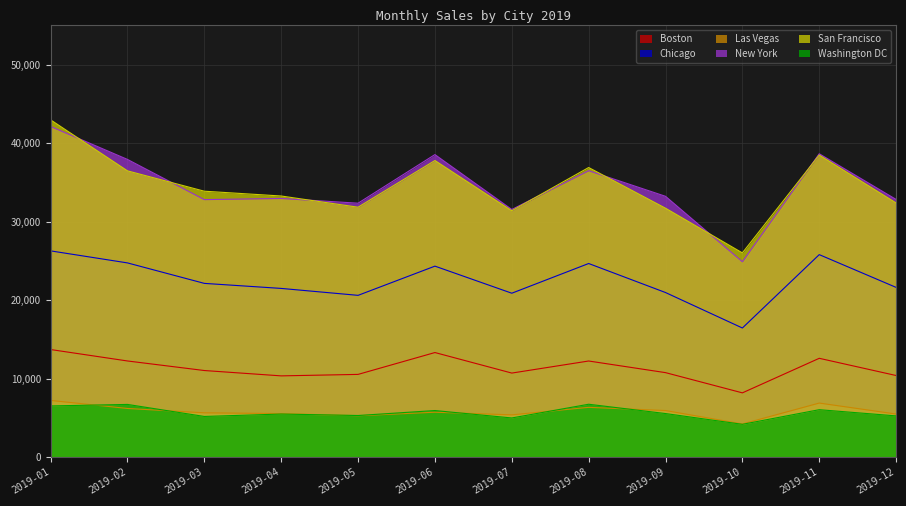

What is the value of the New York point at the 12th from the left?

32828.1